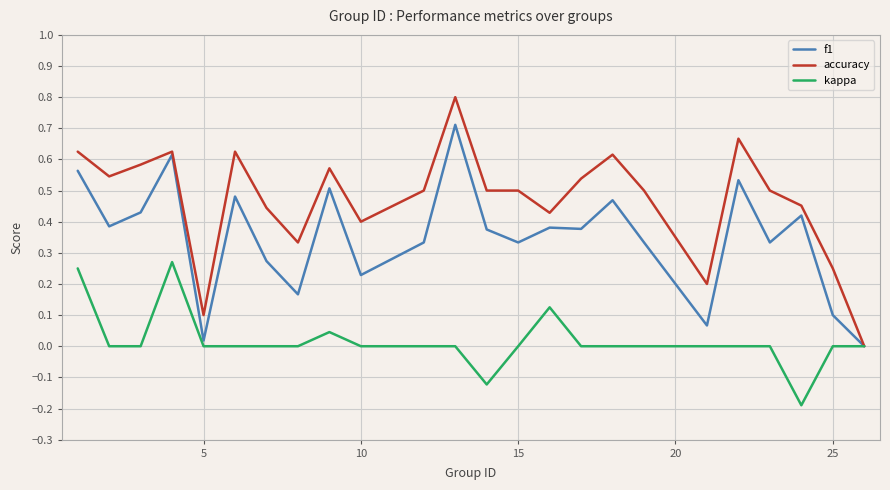

What is the sum of all accuracy values?

11.3